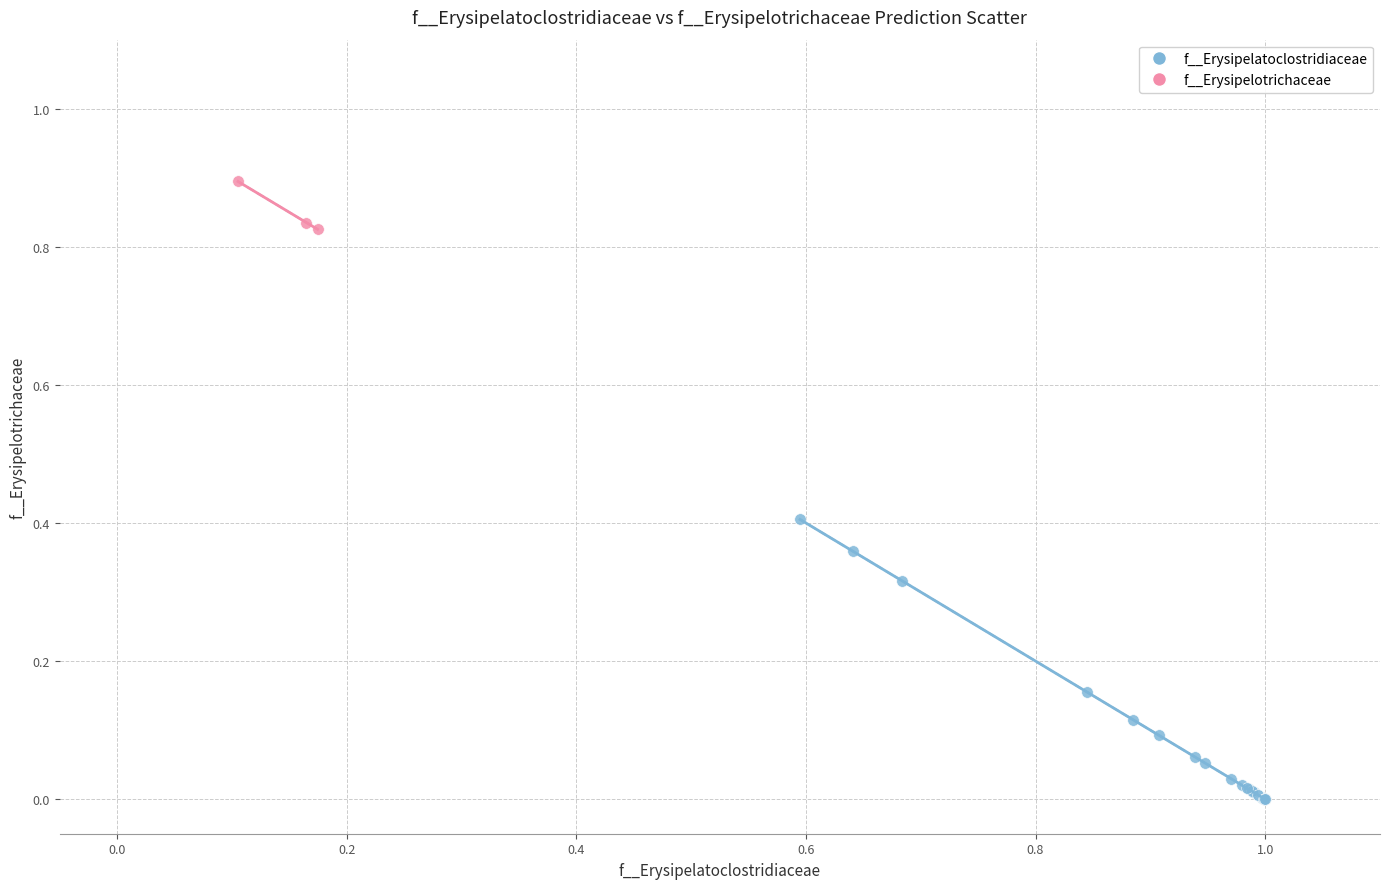

Which series reaches the maximum Y coordinate?

f__Erysipelotrichaceae